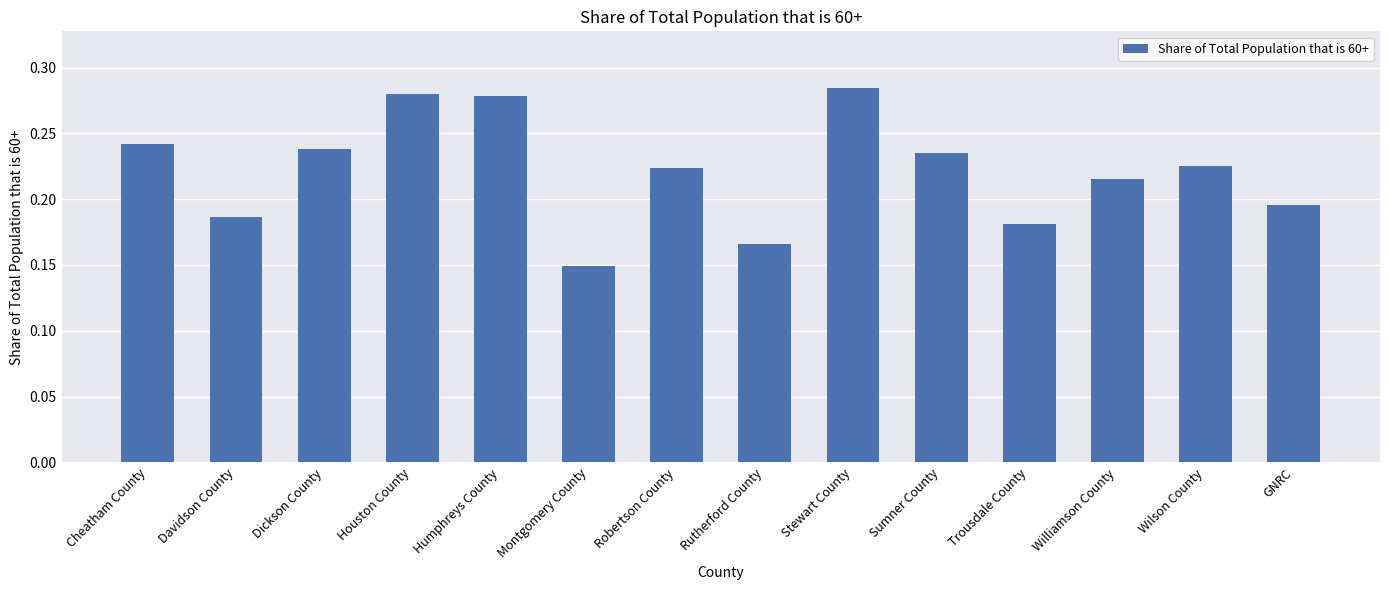

What is the label of the 7th bar from the right?

Rutherford County